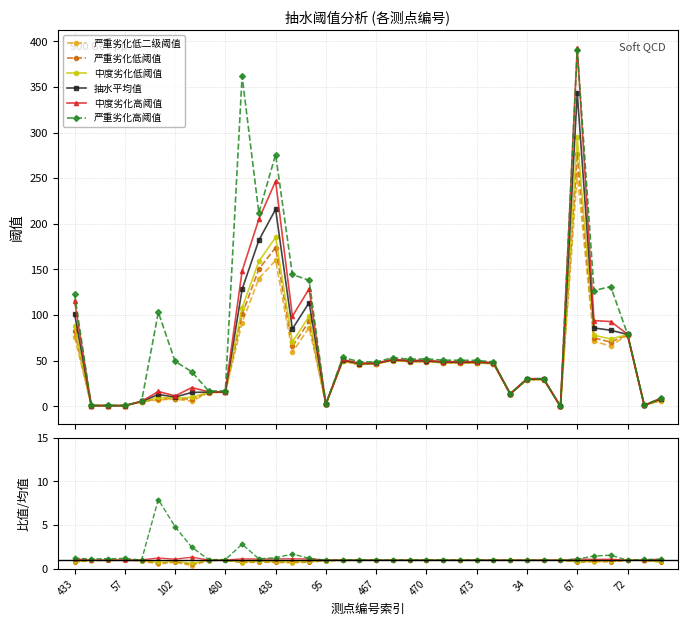

What is the value of the 严重劣化低二级阈值 point at the 4th from the left?

1.0